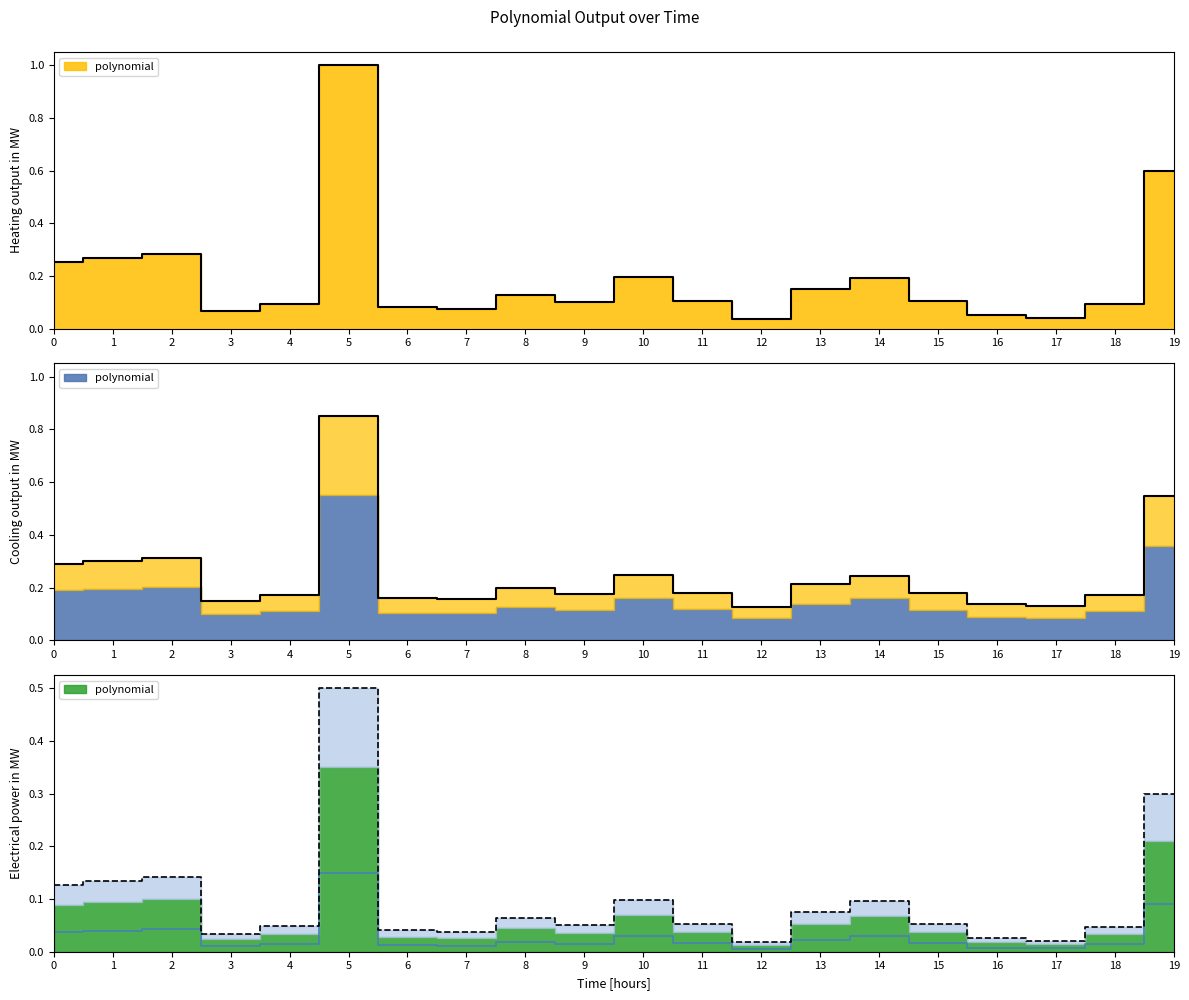

List the labels in order of value, largest first.

5, 19, 2, 1, 0, 10, 14, 13, 8, 11, 15, 9, 4, 18, 6, 7, 3, 16, 17, 12